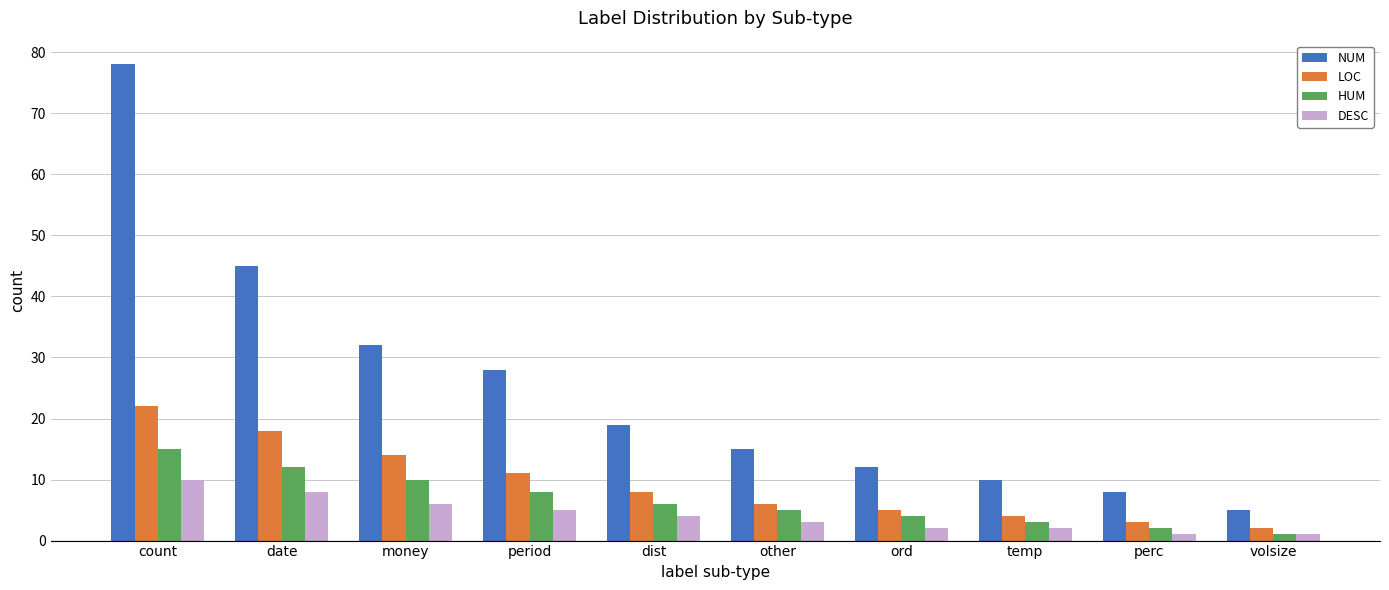

How many data points does each series have?

10